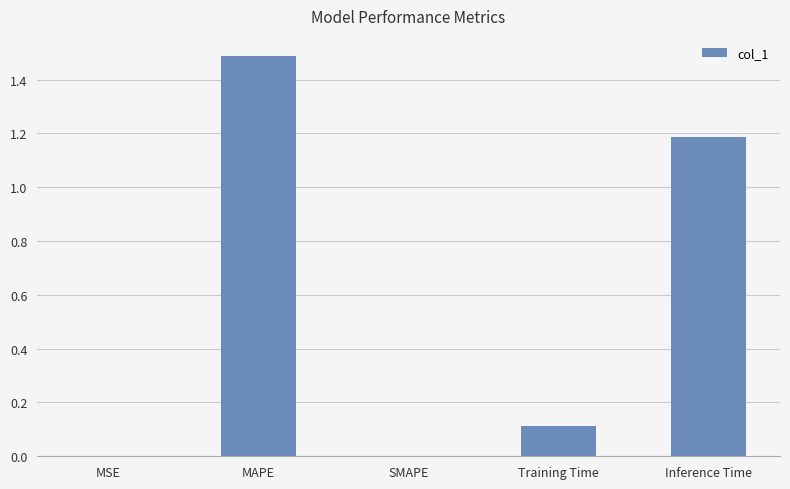

Which category has the highest value across all series?

MAPE